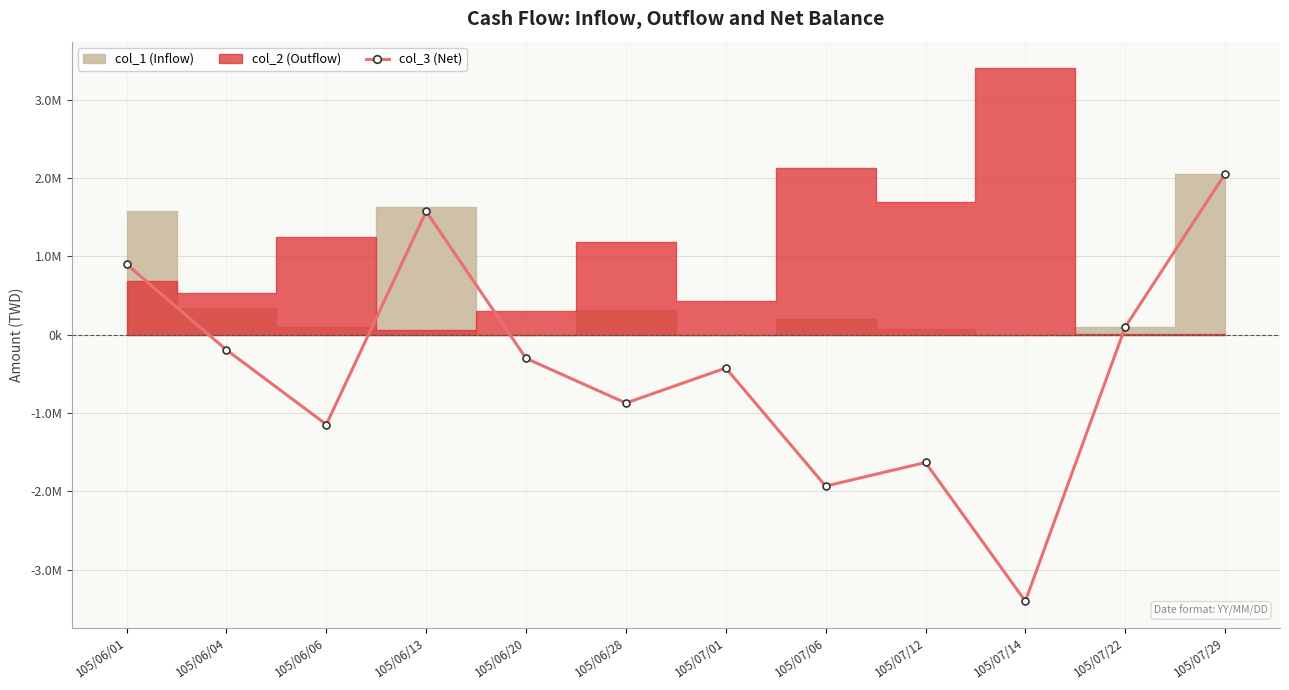

How many lines are shown in the chart?

1